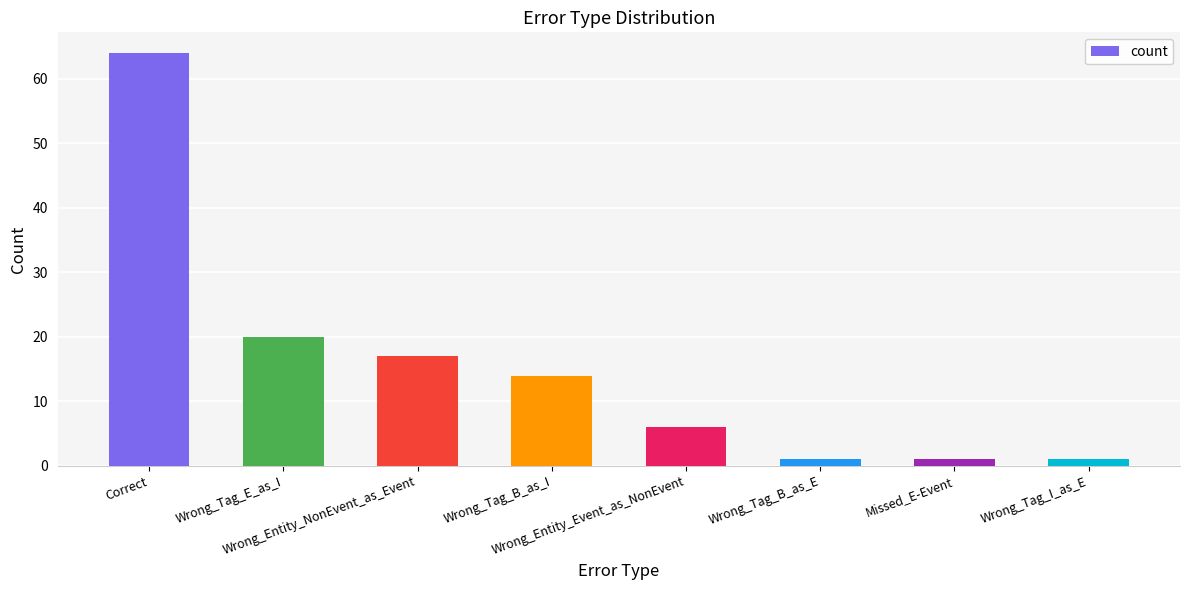

What is the change in value from Correct to Wrong_Entity_NonEvent_as_Event?

-47